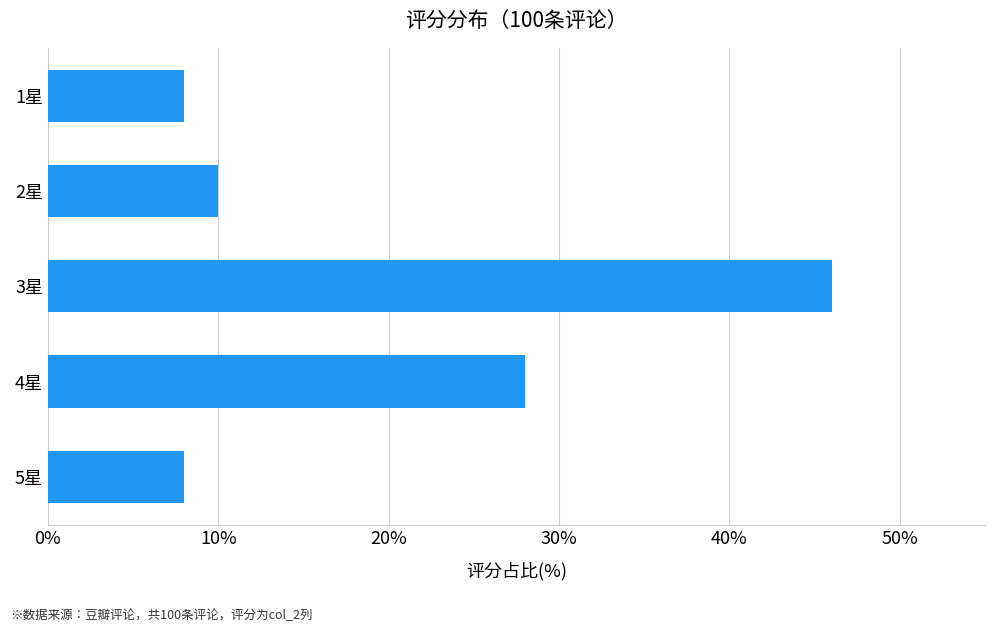

What is the difference between the second highest and minimum values?

20.0